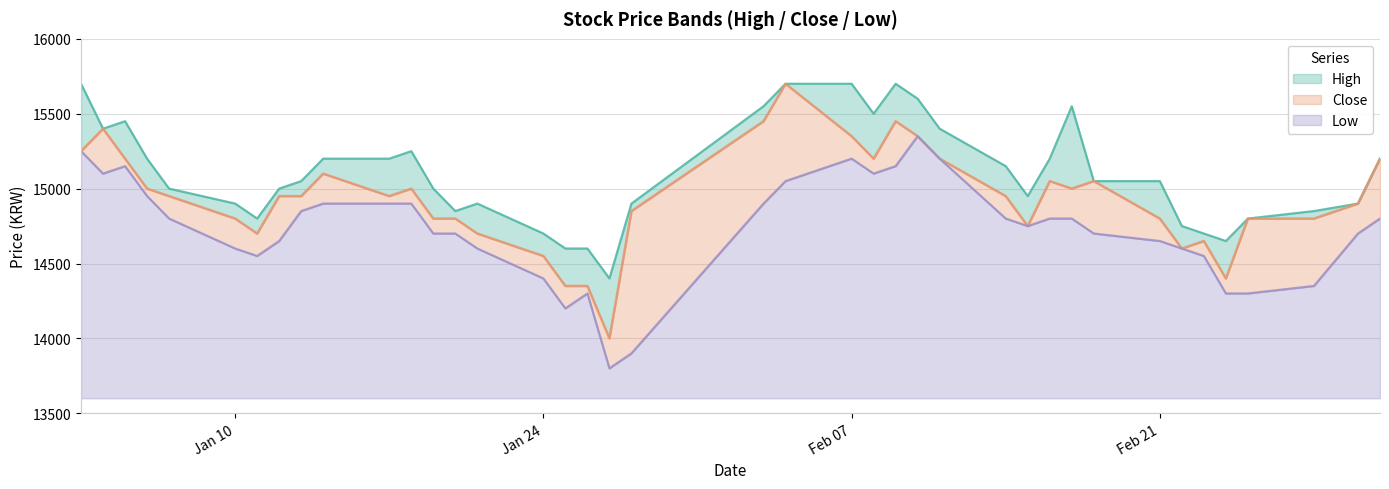

True or false: Low and High intersect in this chart.

False